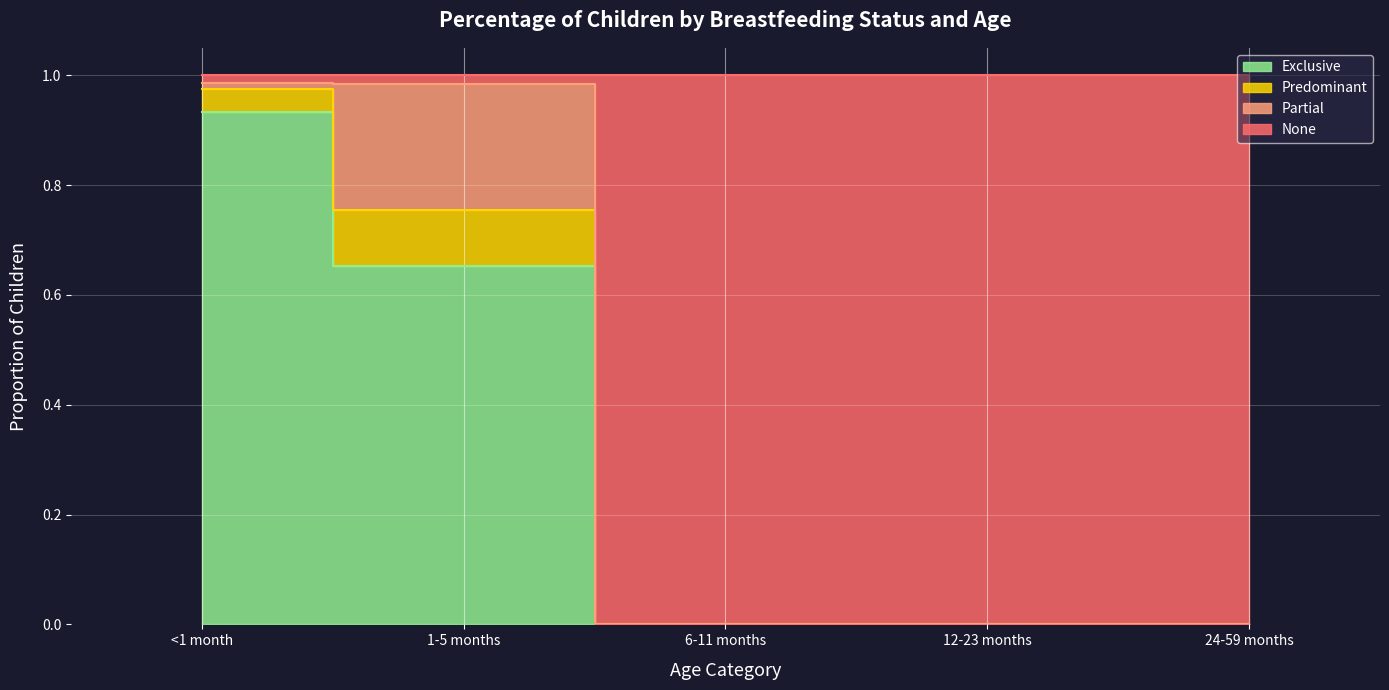

True or false: Exclusive and None intersect in this chart.

False